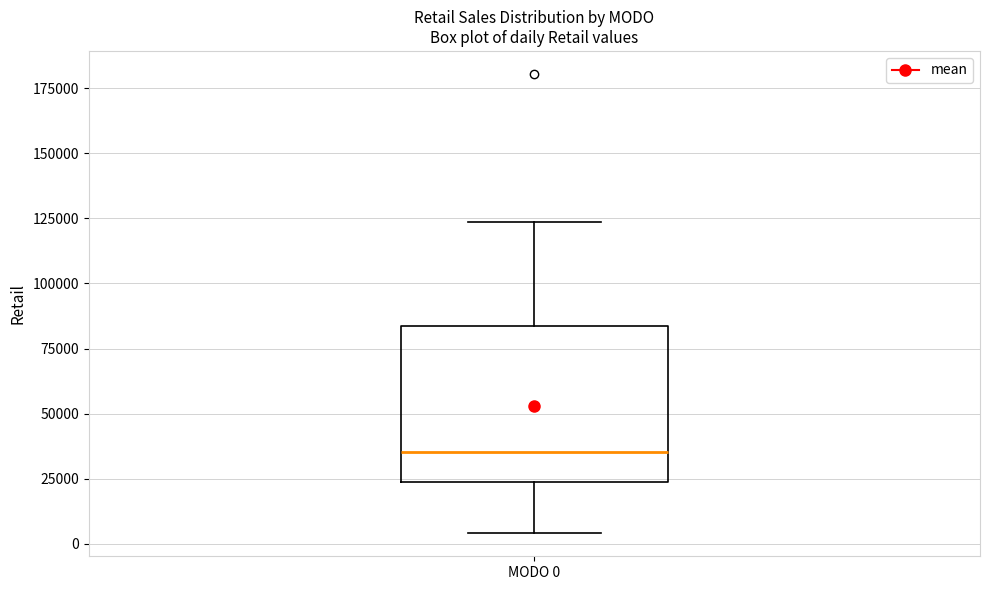

Transcribe this box plot: give where the median line is, the range the box spans, and where the two whiskers end, as read against the y-axis. The values are not printed on the chart, so give them approximately, as read against the axis.

median 35000, box 25000 to 85000, whiskers 5000 to 125000